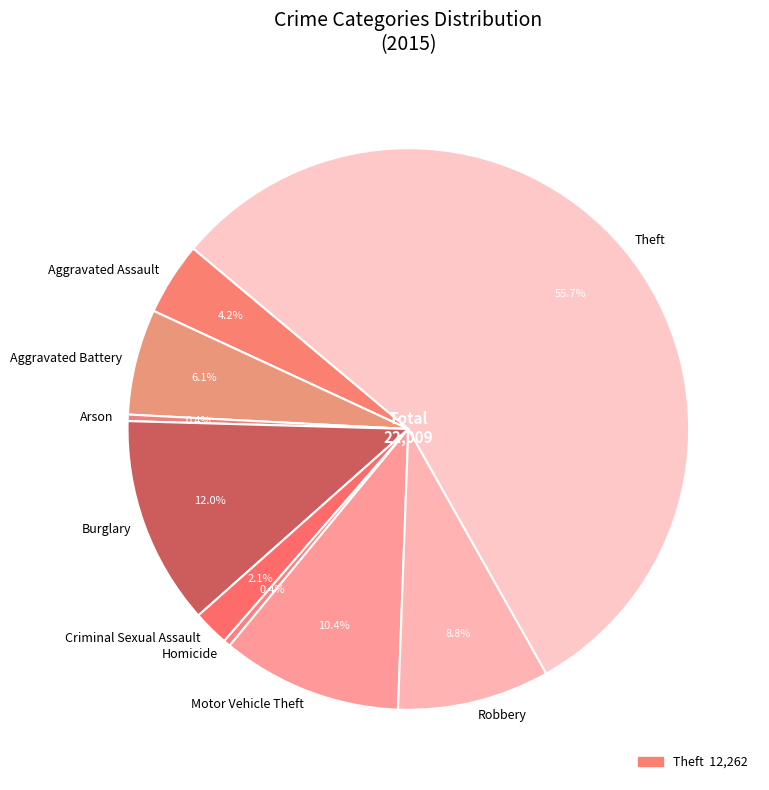

Which category has the biggest portion of the pie?

Theft